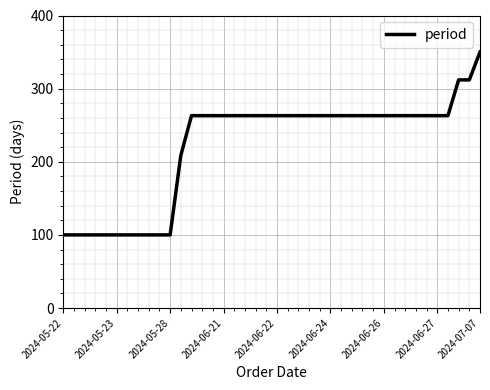

What is the greatest value displayed?

350.0